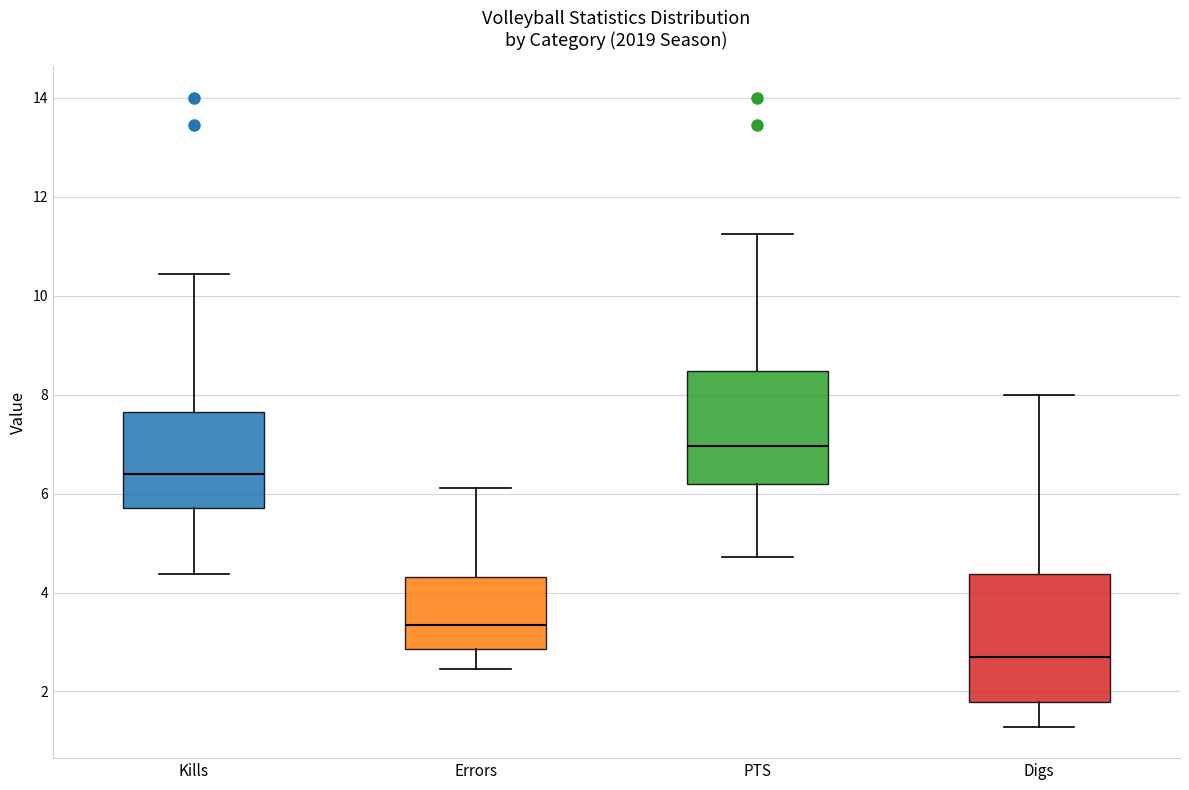

Which box's median line is the lowest?

Digs